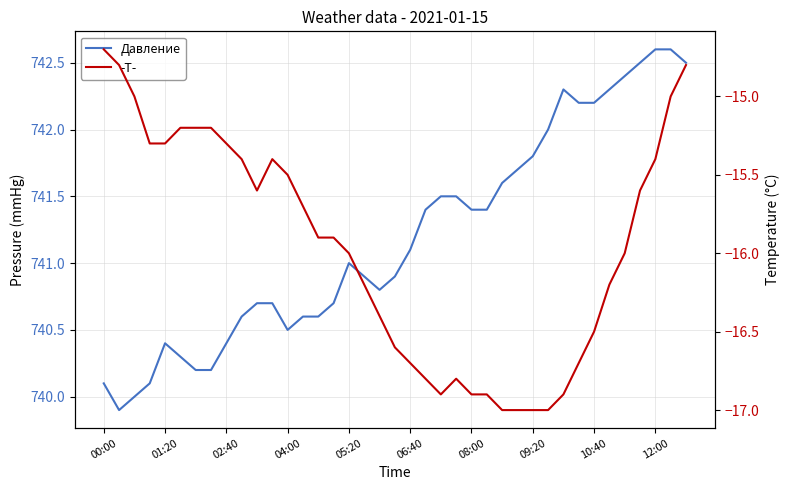

In -T-, how many points are lower than both neighbors (excluding endpoints)?

2